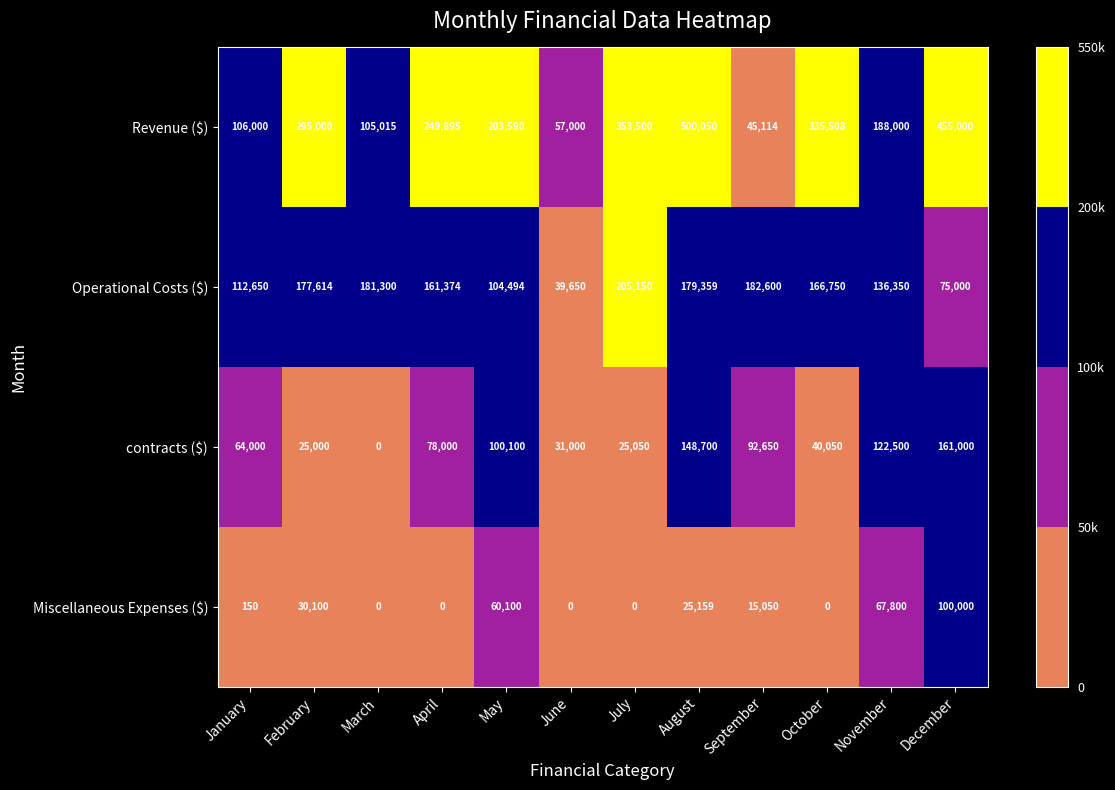

What is the maximum value shown in the chart?

500050